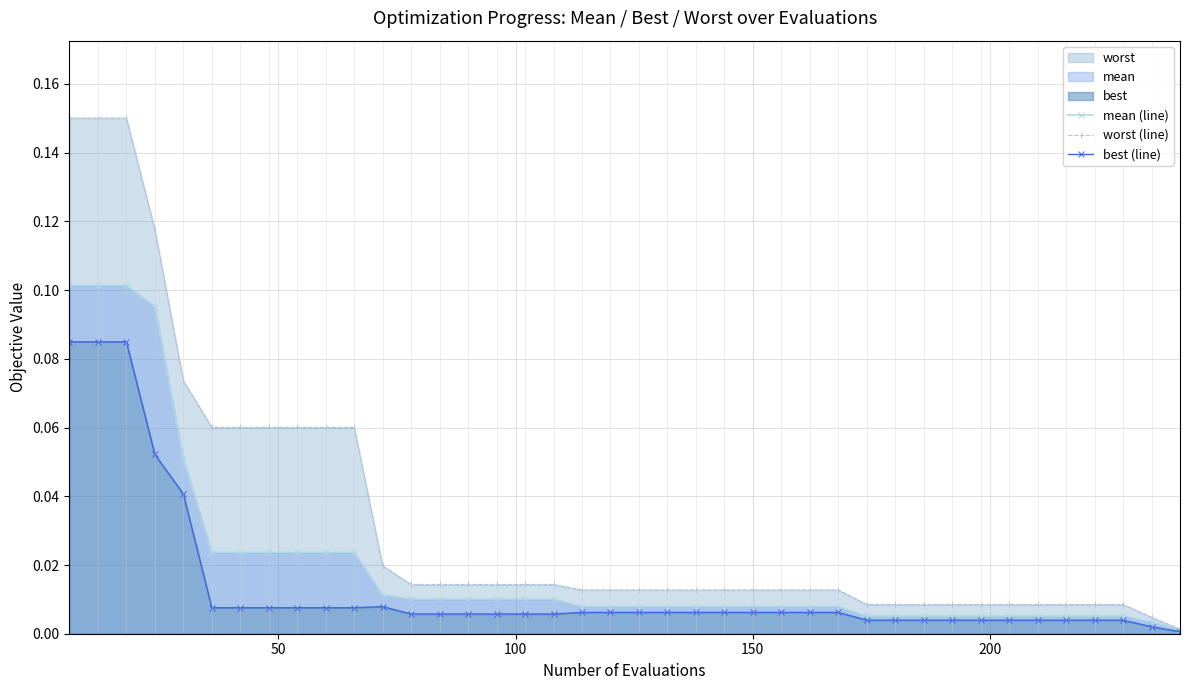

Is the value of mean (line) at 7 greater than the value of worst (line) at 31?

Yes